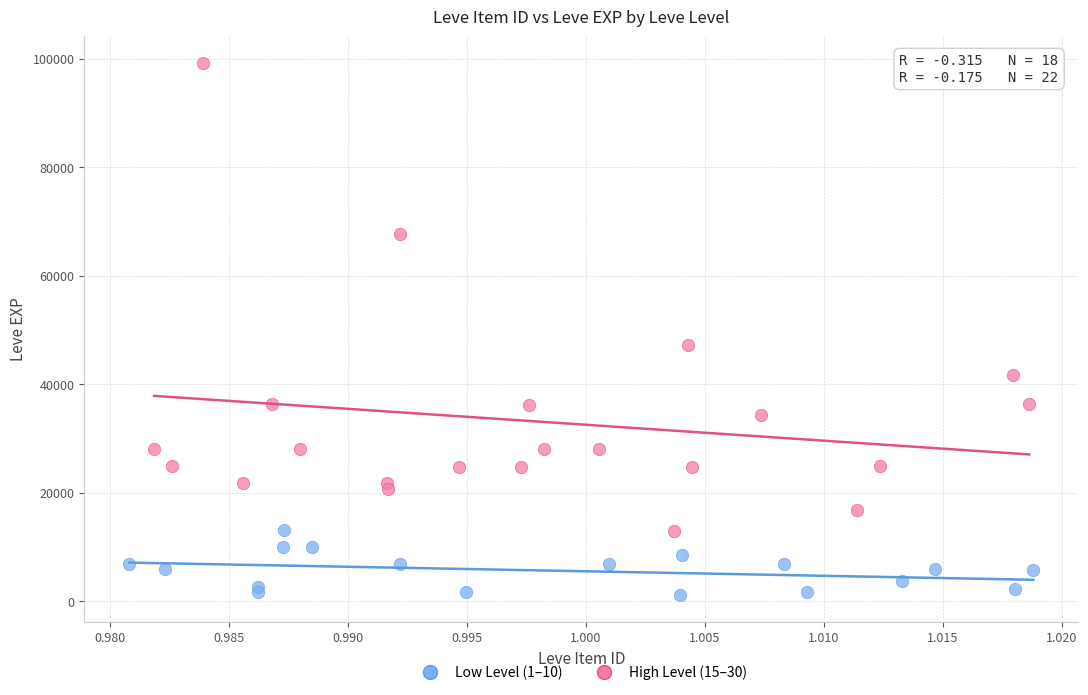

Which series contains the lowest Y value?

Low Level (1–10)